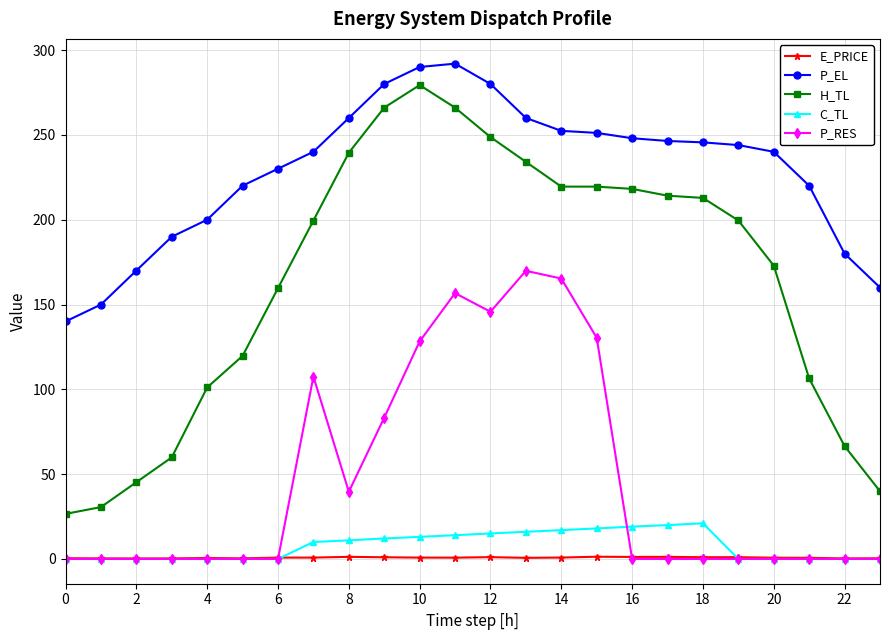

Which series has the largest total across all categories?

P_EL